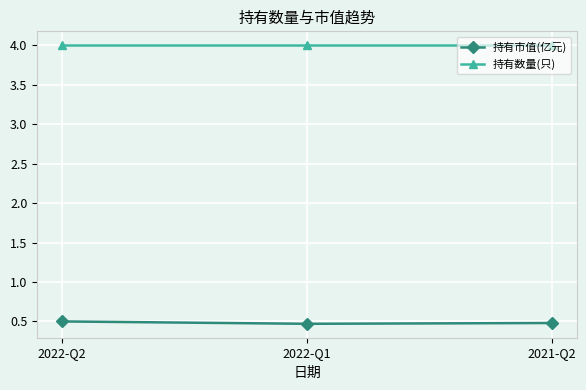

What is the difference between the highest and lowest values at 2022-Q2?

3.5